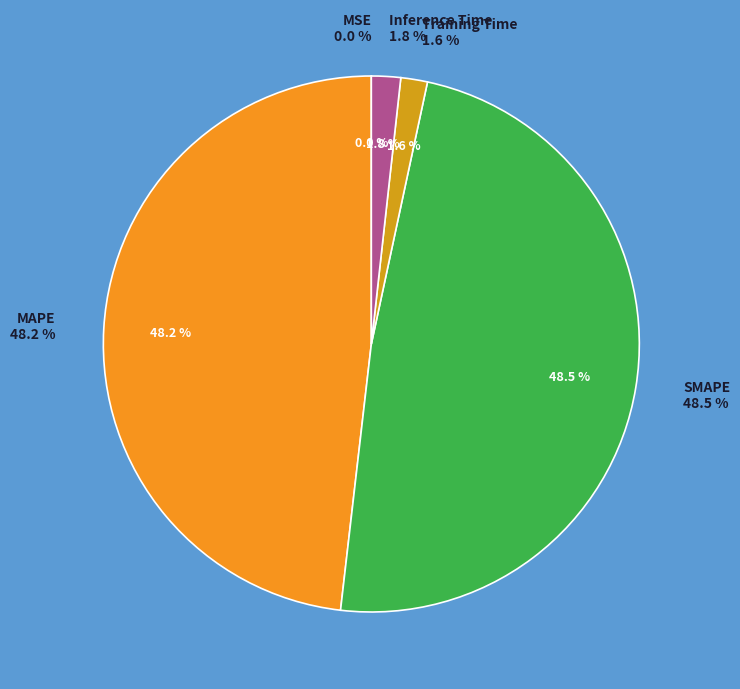

Is it true that SMAPE is 37% of the pie?

False